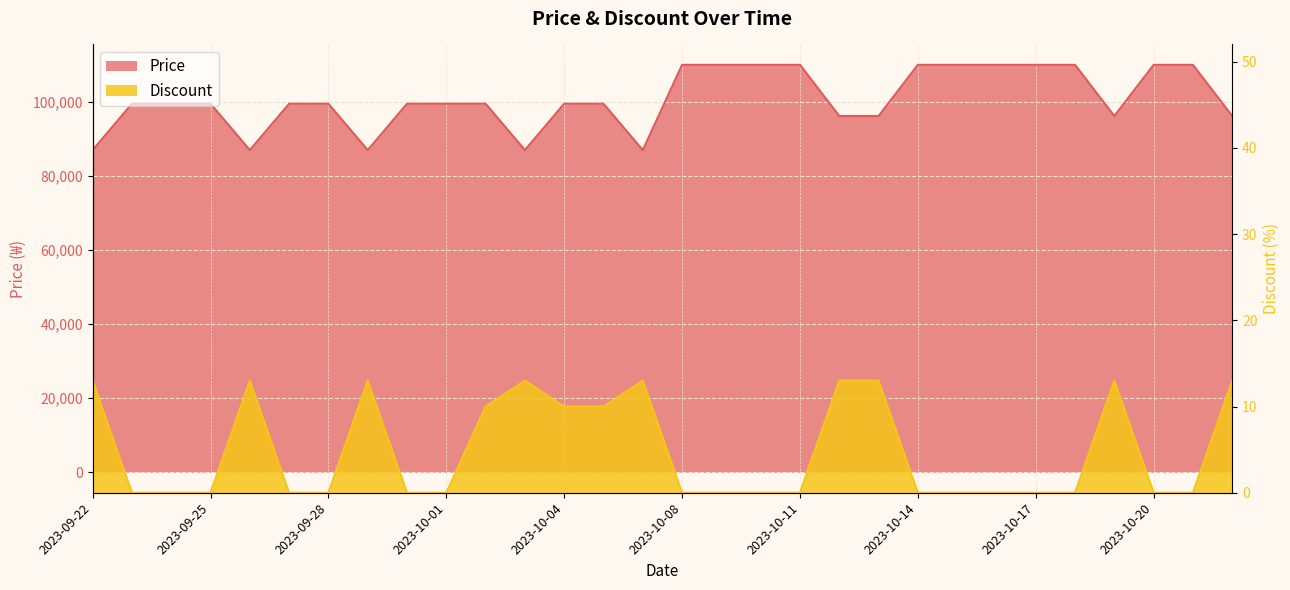

What position from the right is 2023-10-15?

8